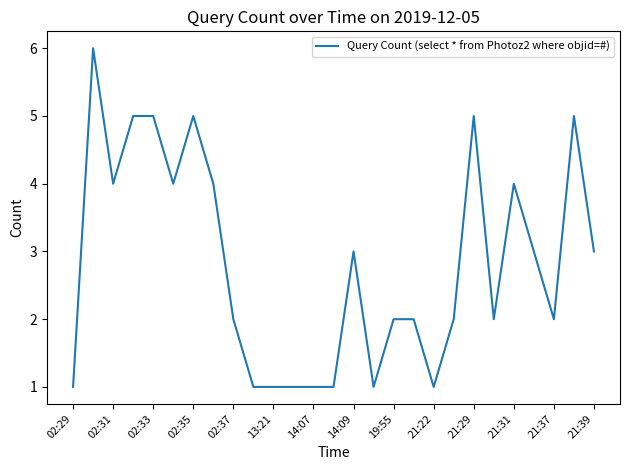

How many lines are shown in the chart?

1